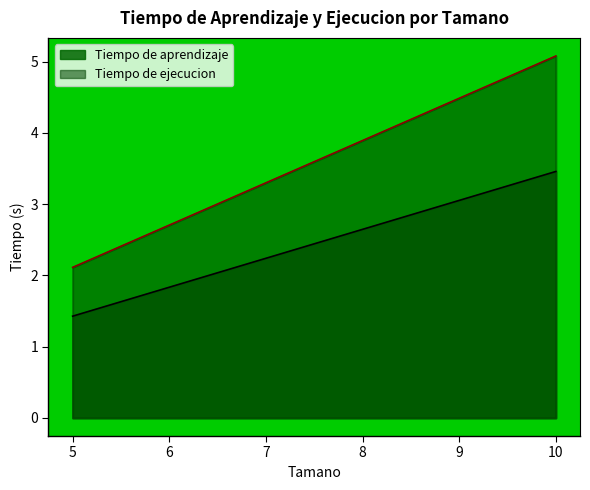

What are all the series names shown in the legend?

Tiempo de aprendizaje, Tiempo de ejecucion